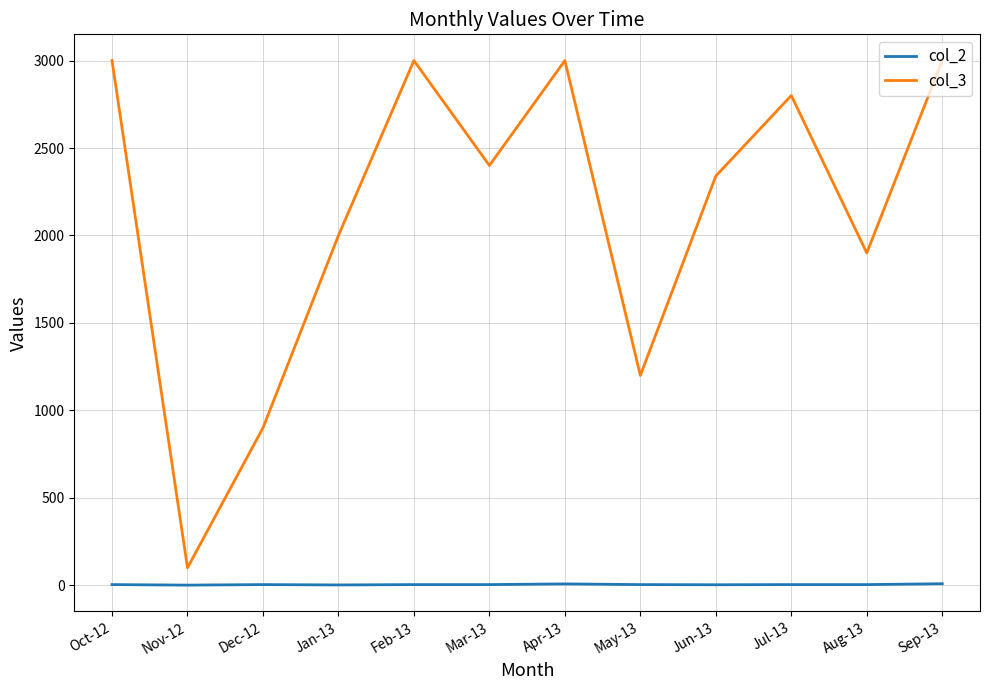

Which series has the largest range (max minus min)?

col_3